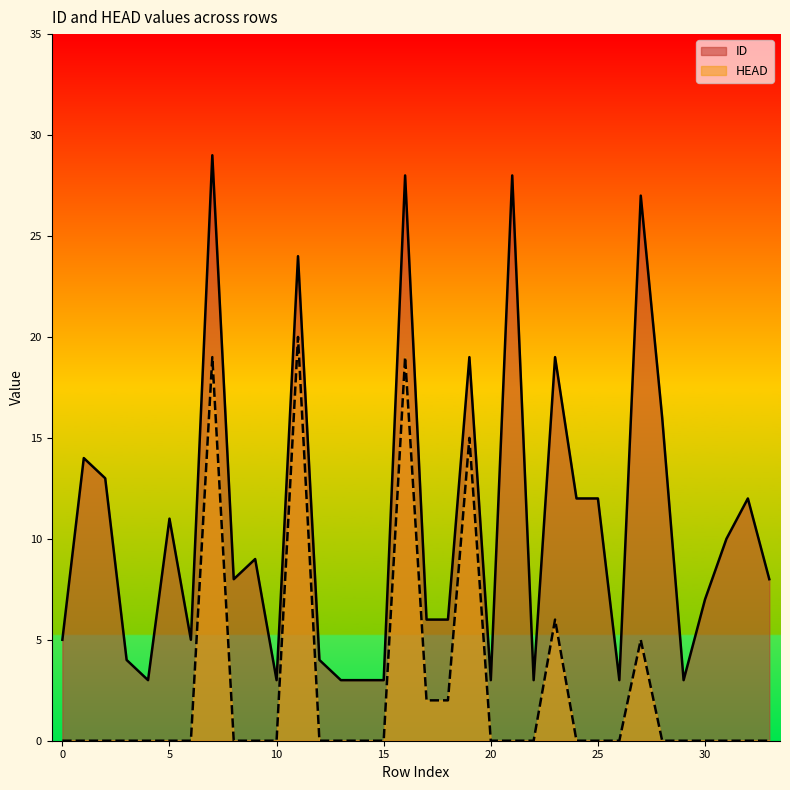

Between 26 and 32, which is larger?

32